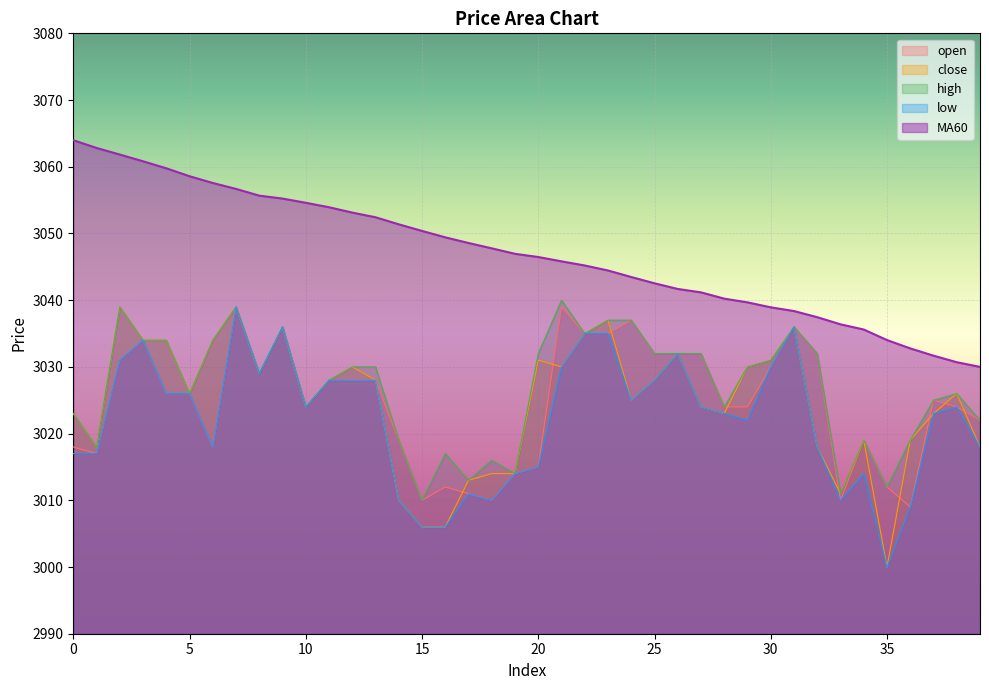

What is the lowest value of the close series?

3000.0